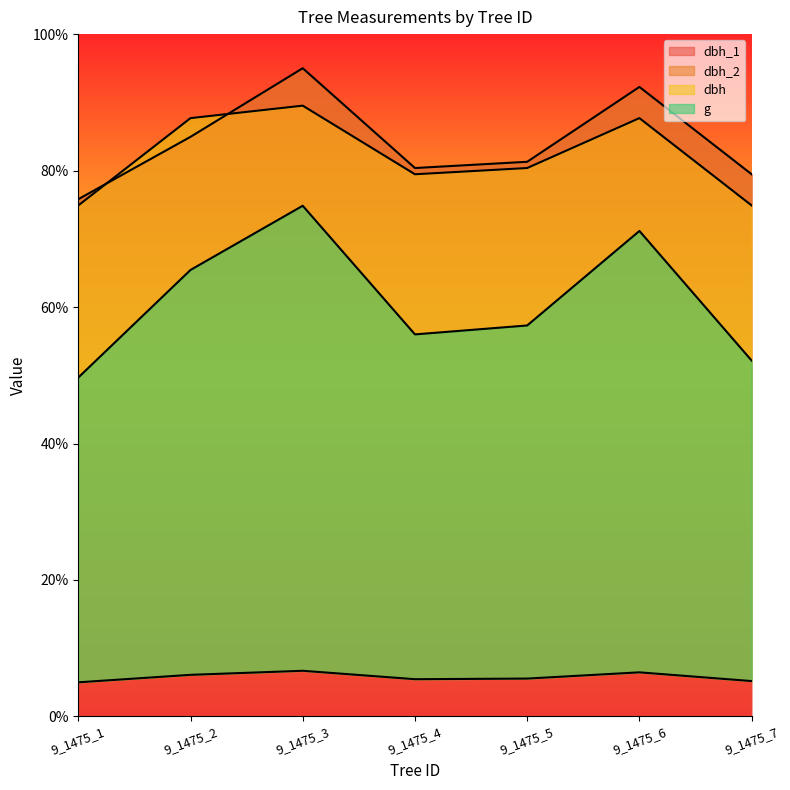

The dbh_1 series shows 92.3 at 9_1475_6. True or false?

True